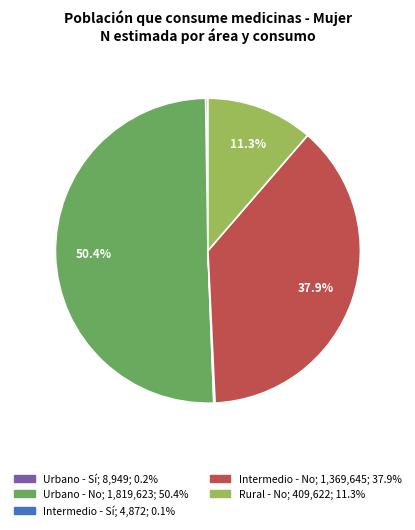

Do Intermedio - No and Urbano - No together represent more than half of the pie?

Yes